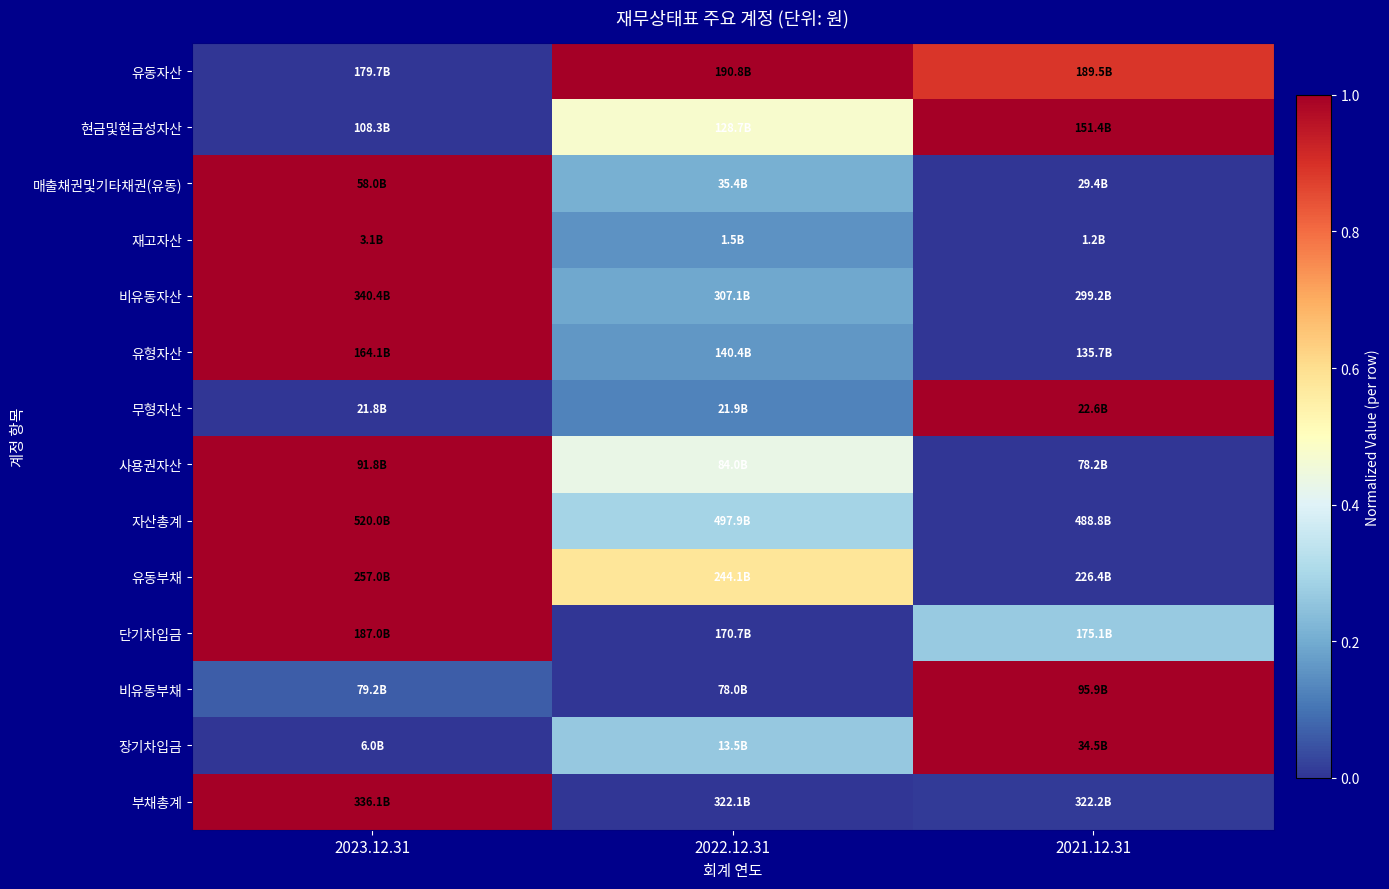

Which has a higher value, 2023.12.31 or 2022.12.31?

2022.12.31